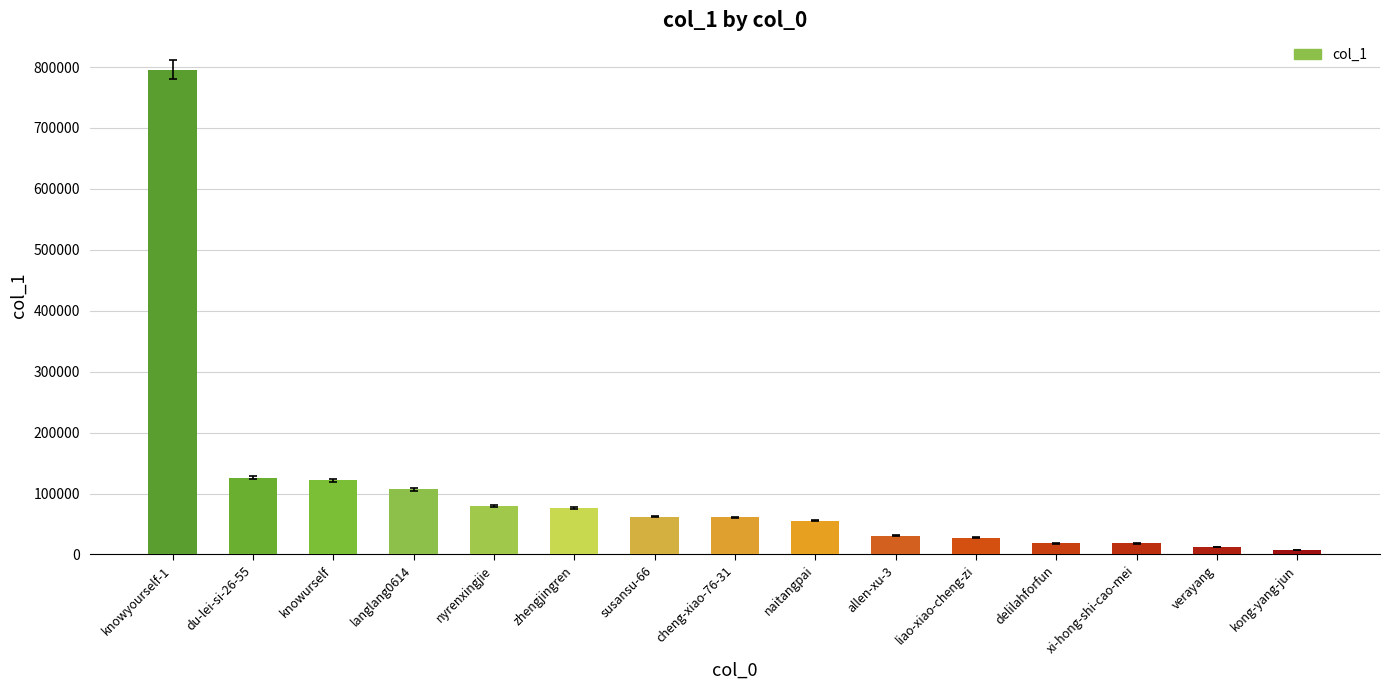

What is the average value?

106529